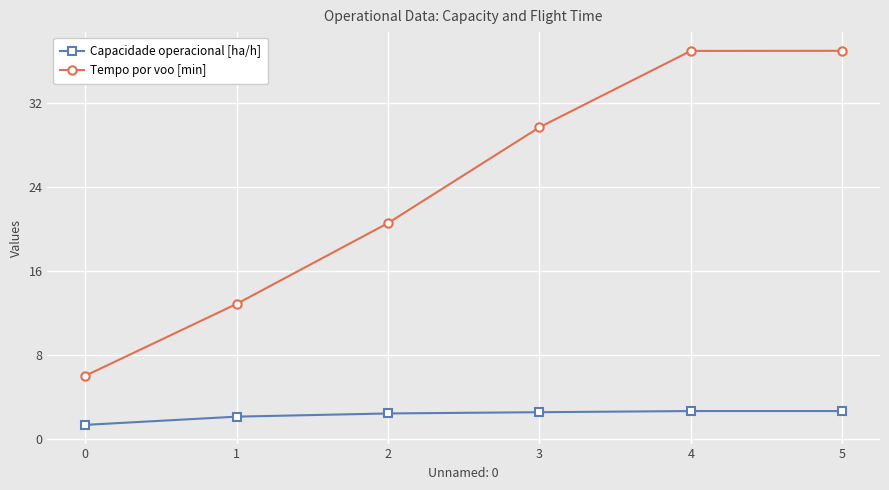

What is the smallest value displayed?

1.4